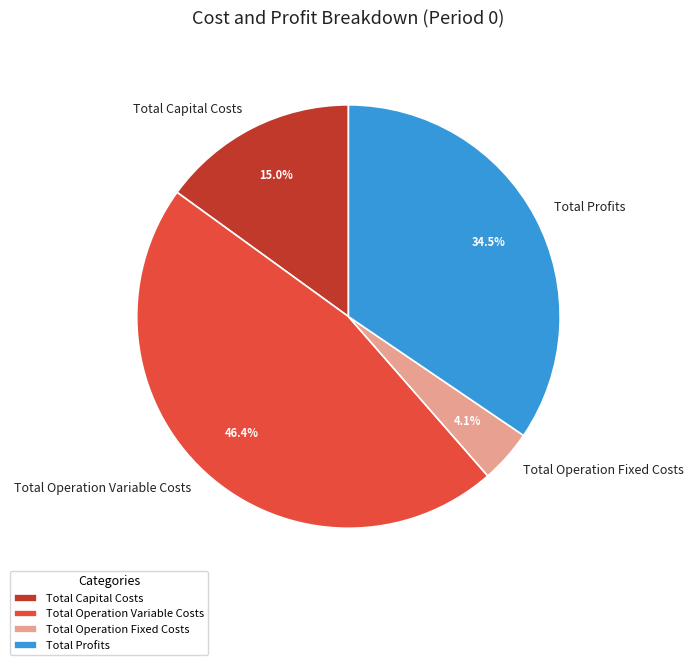

To the nearest percent, what is the combined percentage of Total Profits and Total Operation Fixed Costs?

39%